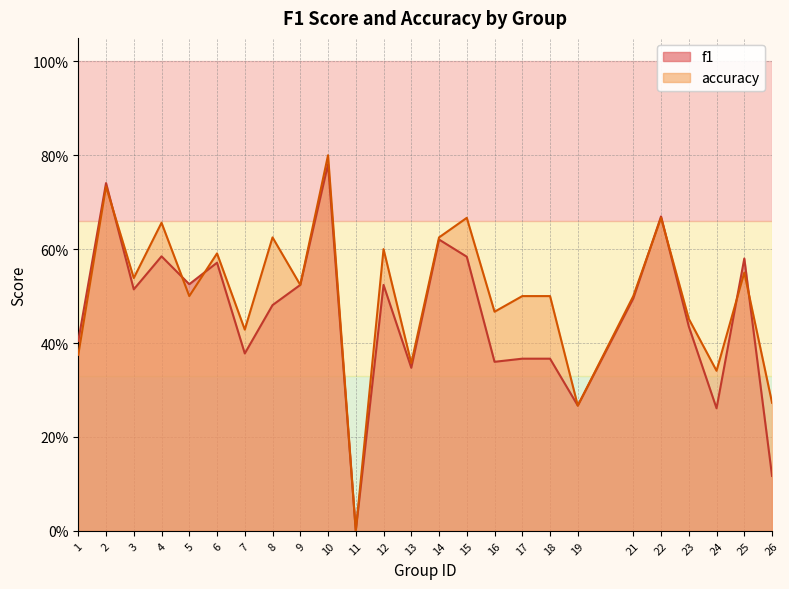

Reading left to right, list all the values displayed in this chart.

f1: 1=0.4	2=0.7	3=0.5	4=0.6	5=0.5	6=0.6	7=0.4	8=0.5	9=0.5	10=0.8	11=0.0	12=0.5	13=0.3	14=0.6	15=0.6	16=0.4	17=0.4	18=0.4	19=0.3	21=0.5	22=0.7	23=0.4	24=0.3	25=0.6	26=0.1
accuracy: 1=0.4	2=0.7	3=0.5	4=0.7	5=0.5	6=0.6	7=0.4	8=0.6	9=0.5	10=0.8	11=0.0	12=0.6	13=0.4	14=0.6	15=0.7	16=0.5	17=0.5	18=0.5	19=0.3	21=0.5	22=0.7	23=0.5	24=0.3	25=0.6	26=0.3